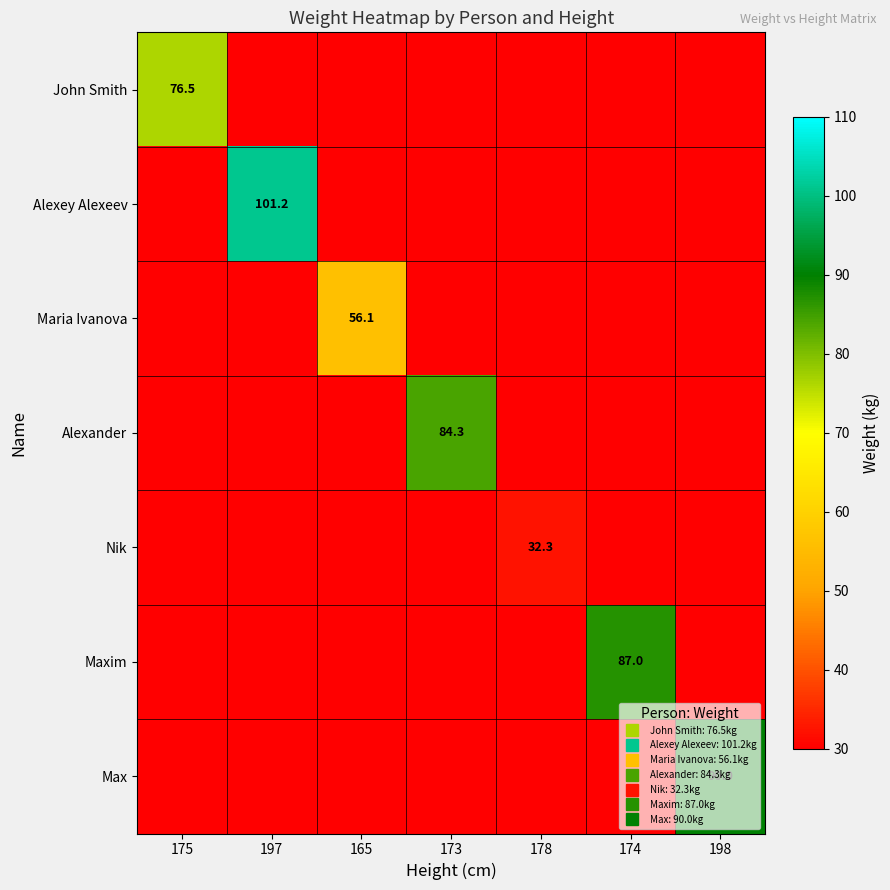

Is it true that Alexander equals -36.6 at 197?

False